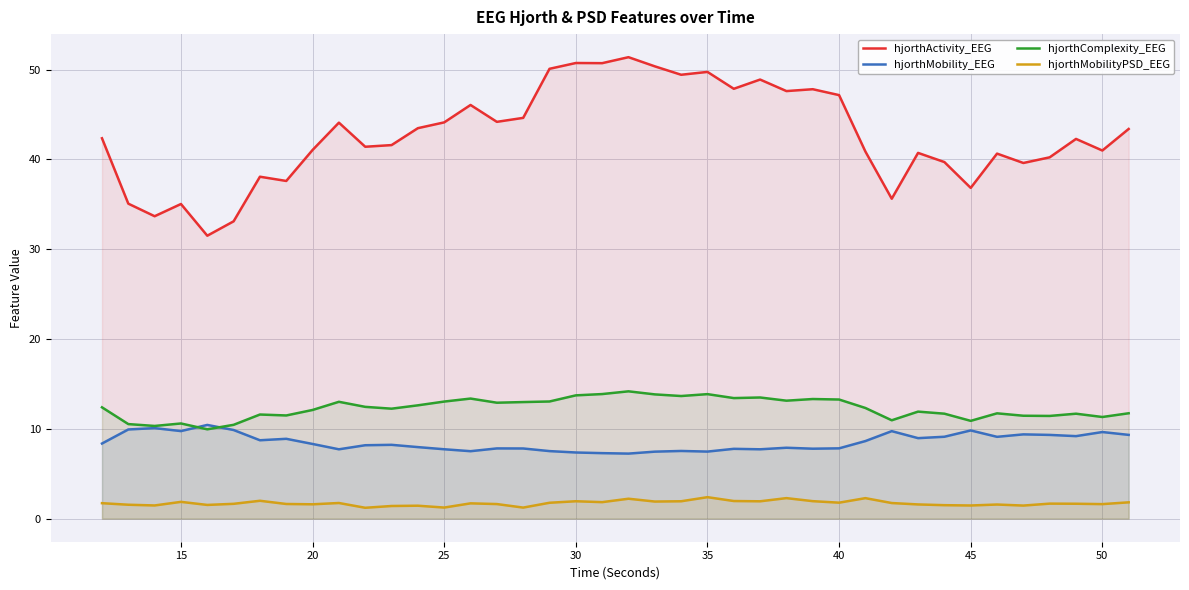

List the series in order of their peak value, highest first.

hjorthActivity_EEG, hjorthComplexity_EEG, hjorthMobility_EEG, hjorthMobilityPSD_EEG